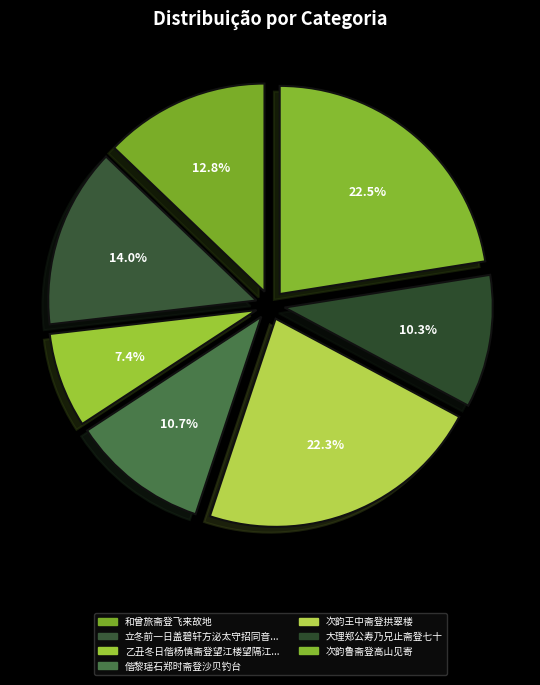

Rank the categories by value from lowest to highest.

乙丑冬日偕杨慎斋登望江楼望隔江诸山积雪适邱梦锦继至放歌纪事, 大理郑公寿乃兄止斋登七十, 偕黎瑶石郑时斋登沙贝钓台, 和曾旅斋登飞来故地, 立冬前一日盖碧轩方泌太守招同音健斋登额总戎集鸿指园看菊因以酥和菊叶煎食之, 次韵王中斋登拱翠楼, 次韵鲁斋登高山见寄